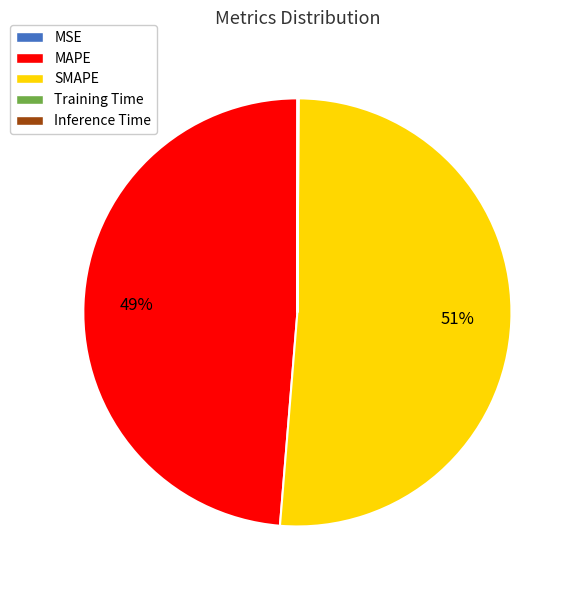

Is it true that SMAPE is 51% of the pie?

True